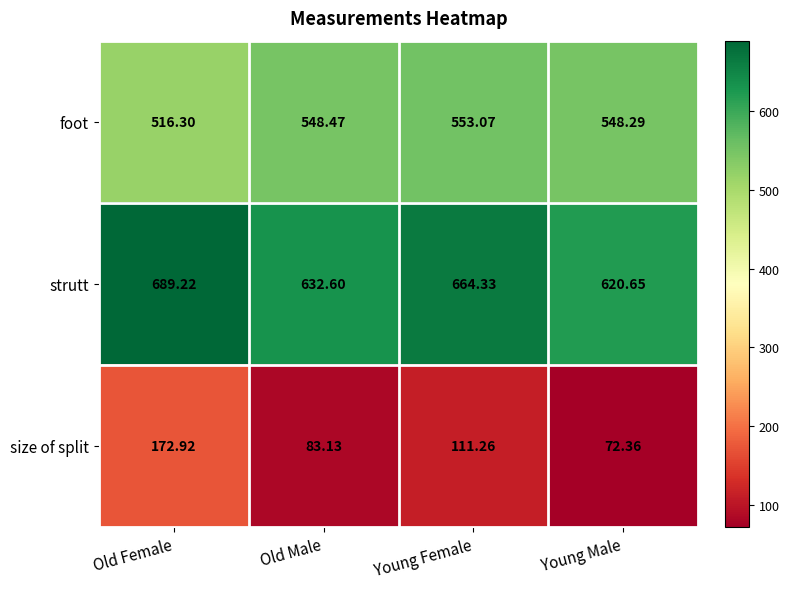

Where does the strutt series first go above 664?

Old Female